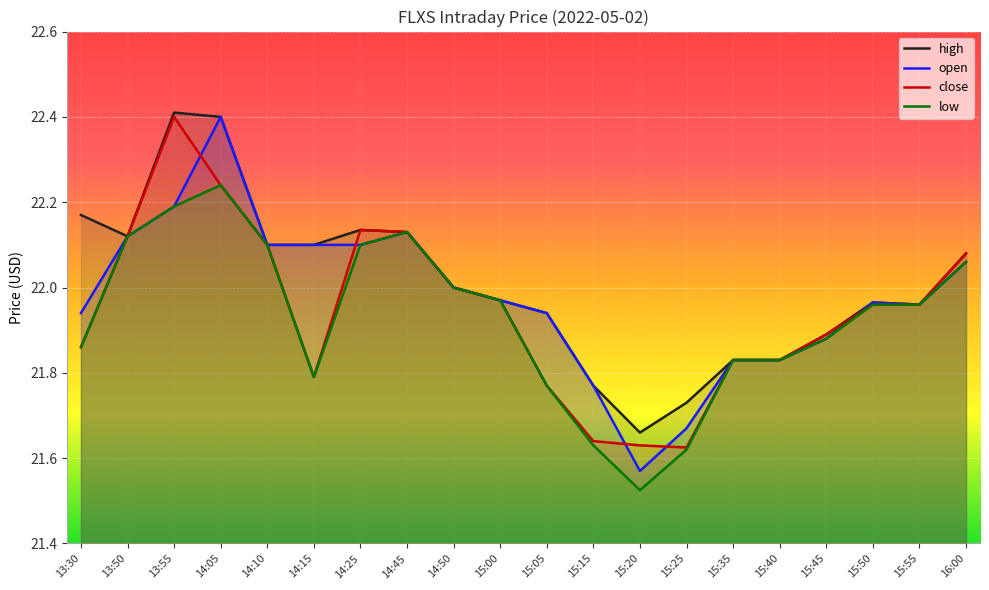

Is the value of low at 15:05 greater than the value of high at 14:10?

No